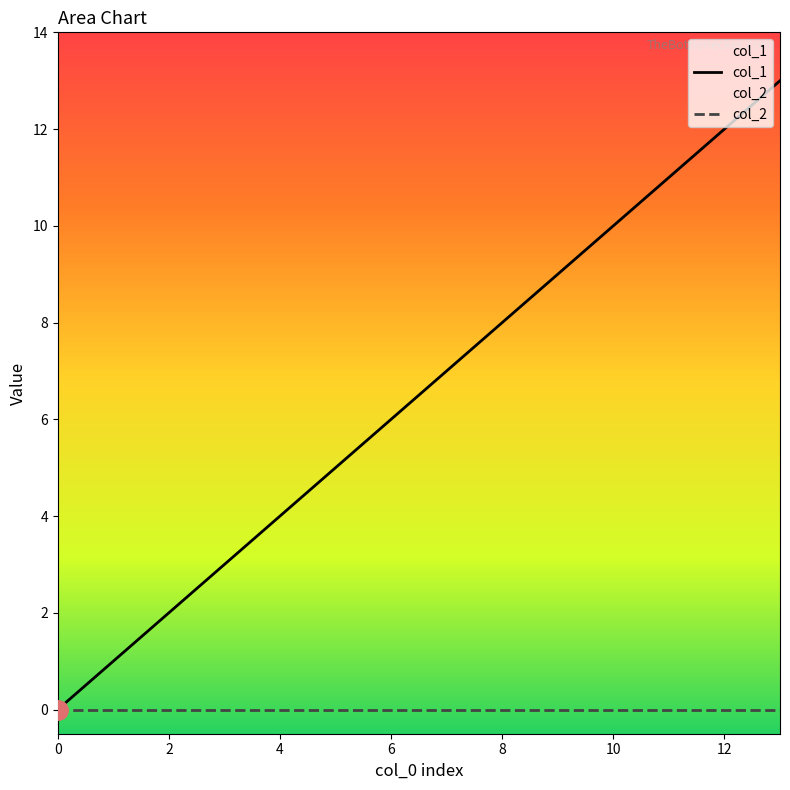

What is the approximate value of col_1 at 8?

8